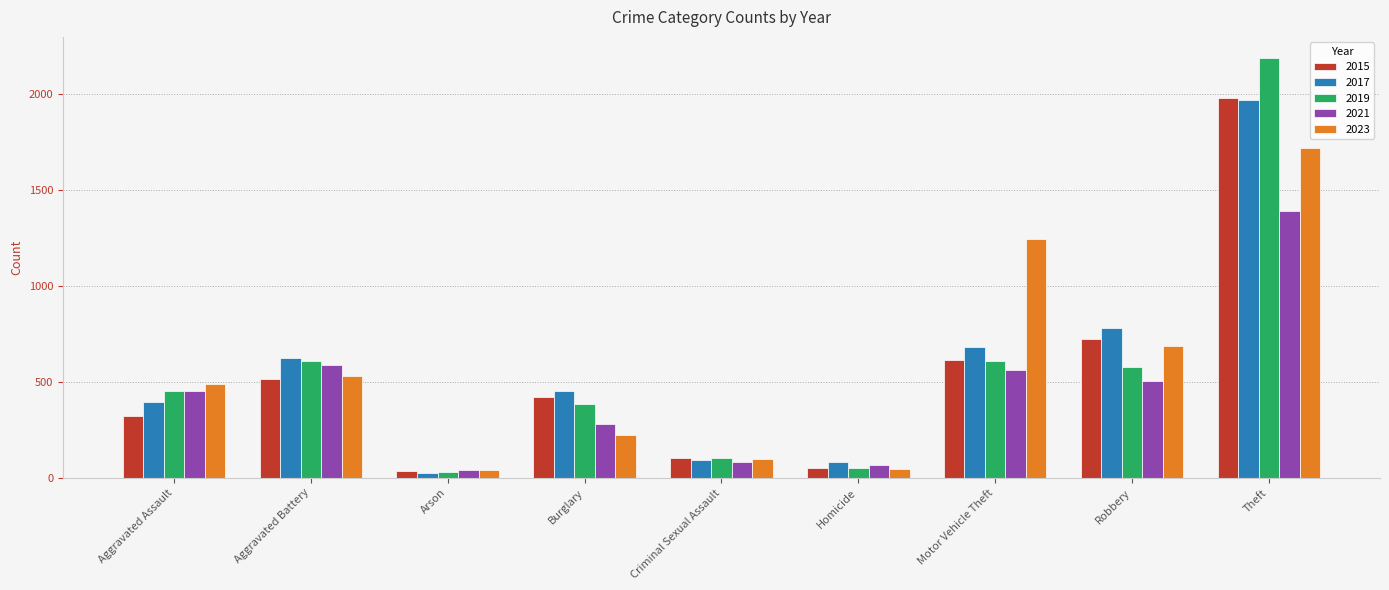

What is the spread (max minus min) of values at Homicide?

34